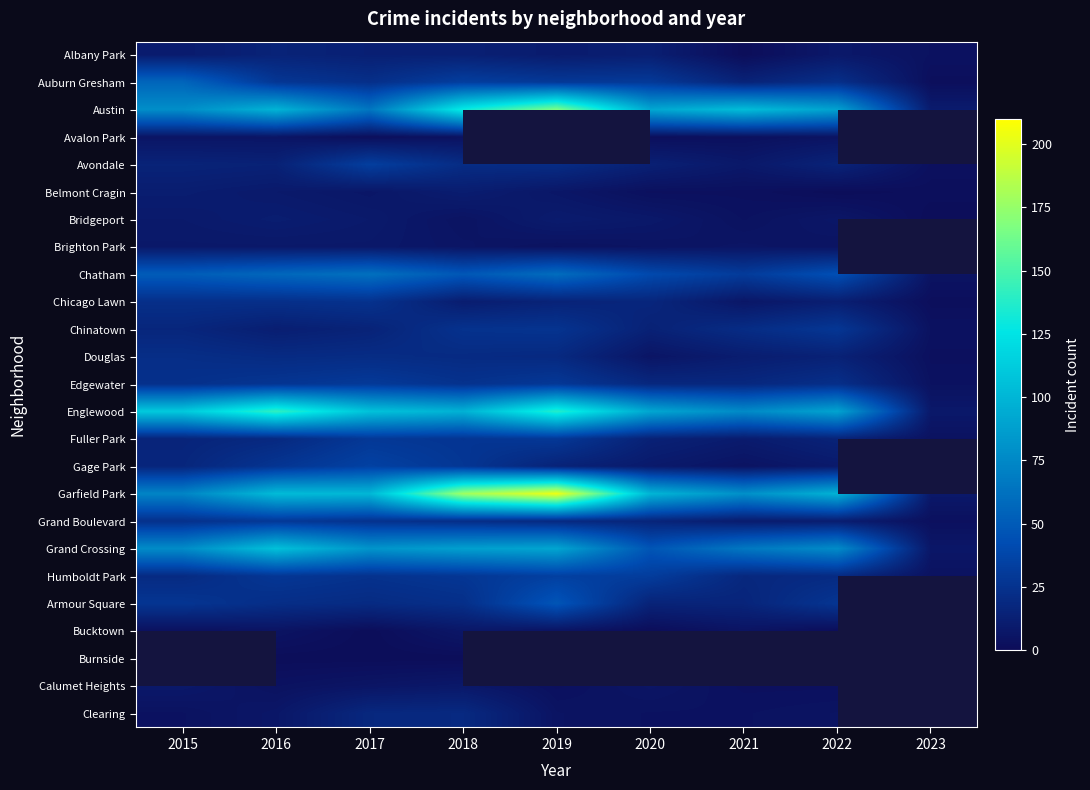

What is the maximum value for Gage Park?

35.0